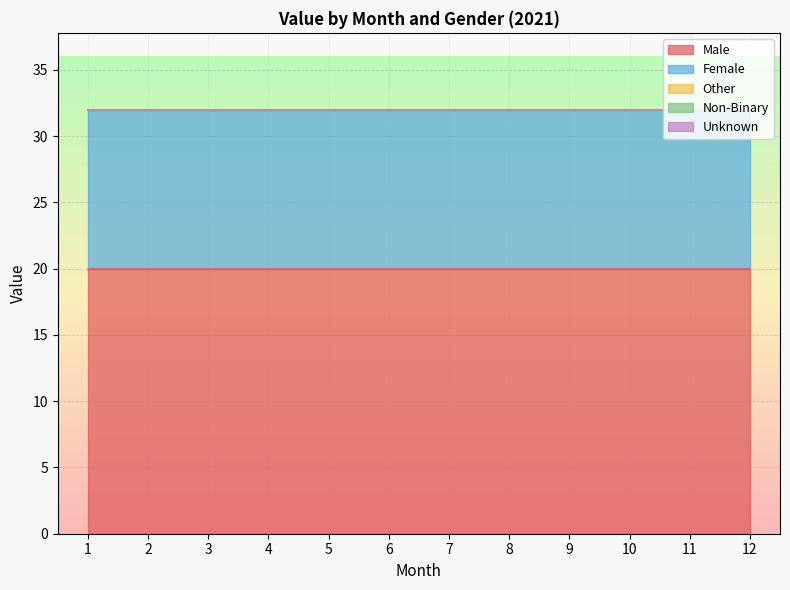

Which category has the lowest value in the Non-Binary series?

1